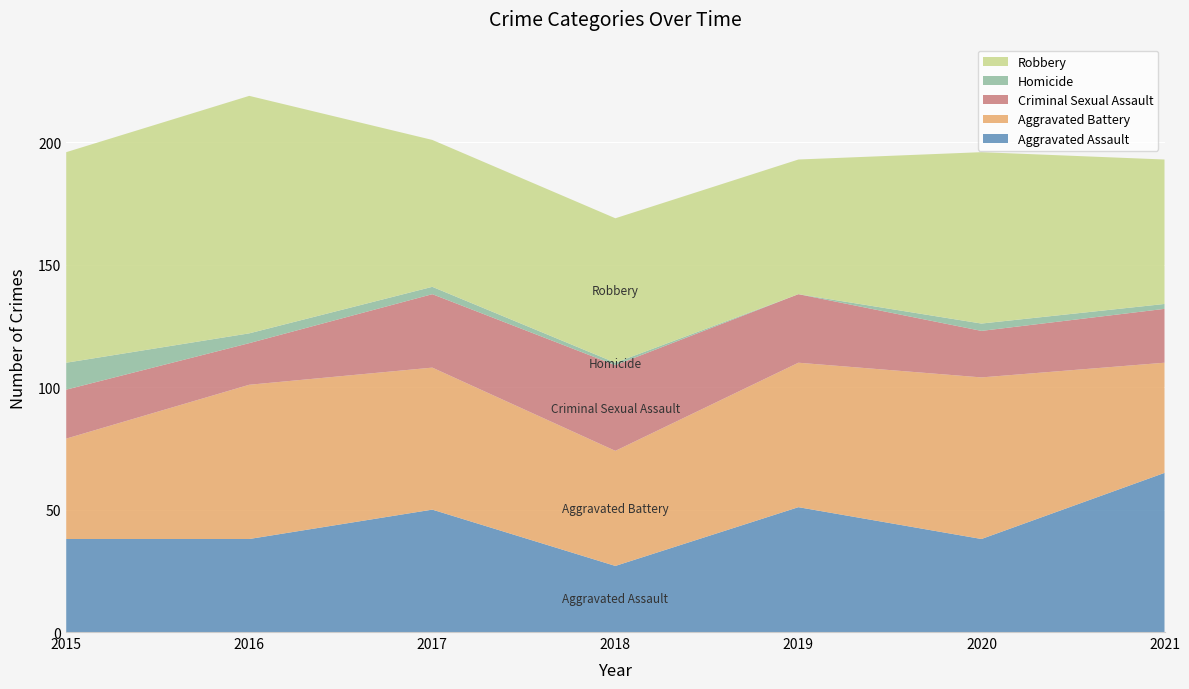

Reading left to right, transcribe all the data shown in this chart.

Aggravated Assault: 2015=38	2016=38	2017=50	2018=27	2019=51	2020=38	2021=65
Aggravated Battery: 2015=41	2016=63	2017=58	2018=47	2019=59	2020=66	2021=45
Criminal Sexual Assault: 2015=20	2016=17	2017=30	2018=35	2019=28	2020=19	2021=22
Homicide: 2015=11	2016=4	2017=3	2018=1	2019=0	2020=3	2021=2
Robbery: 2015=86	2016=97	2017=60	2018=59	2019=55	2020=70	2021=59